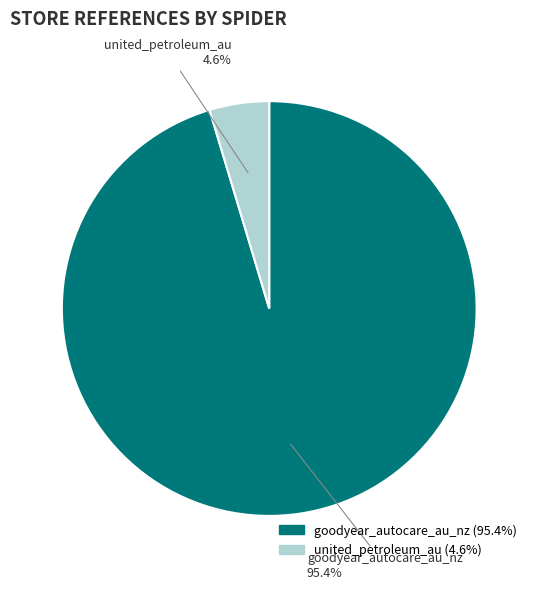

The united_petroleum_au slice represents 10% of the pie. True or false?

False